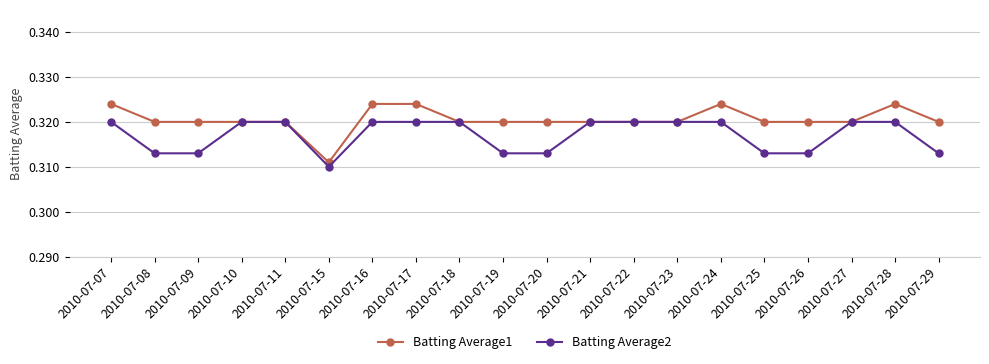

At which label is Batting Average2 closest to 0?

2010-07-15